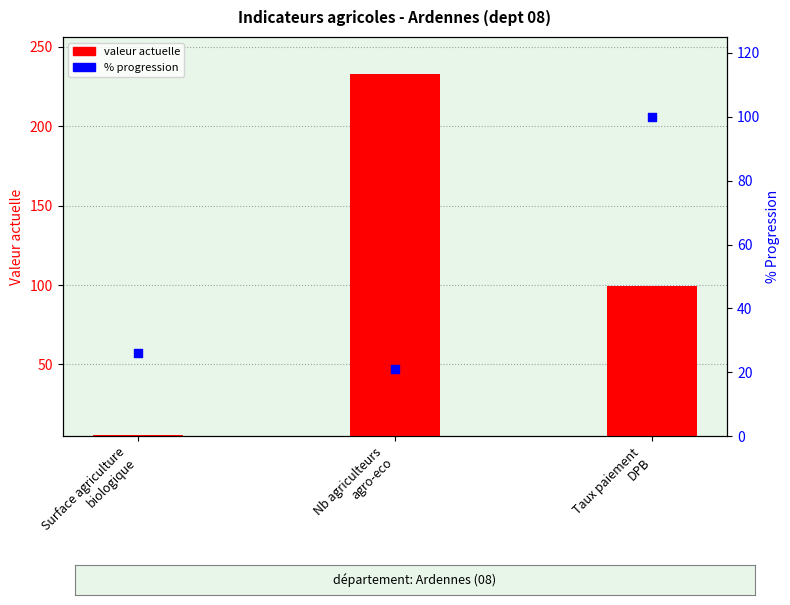

What is the total value across all series at Nb agriculteurs
agro-eco?

254.0